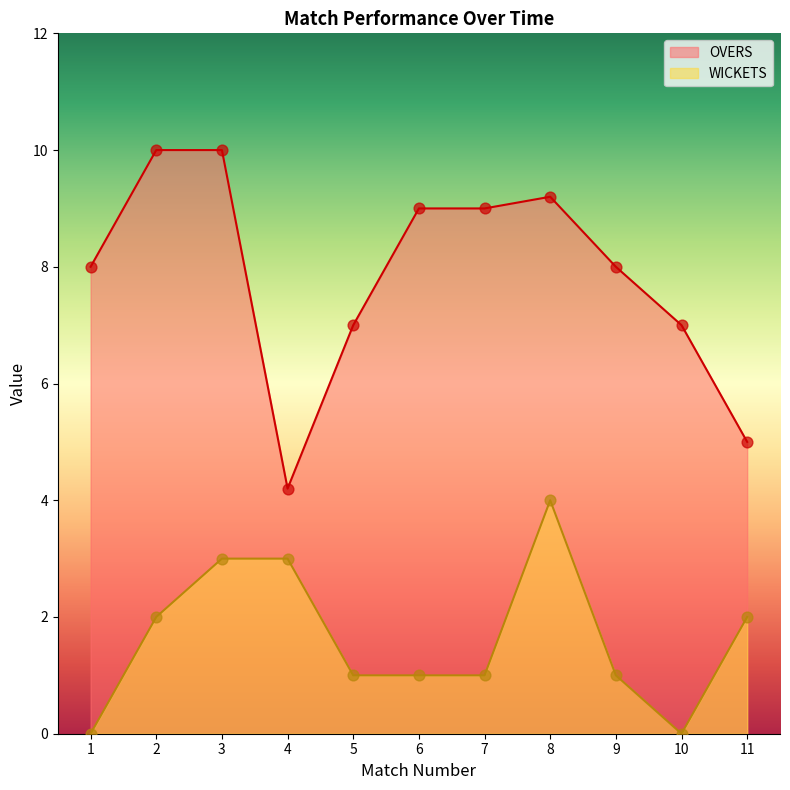

At which category is the sum across all series the highest?

8